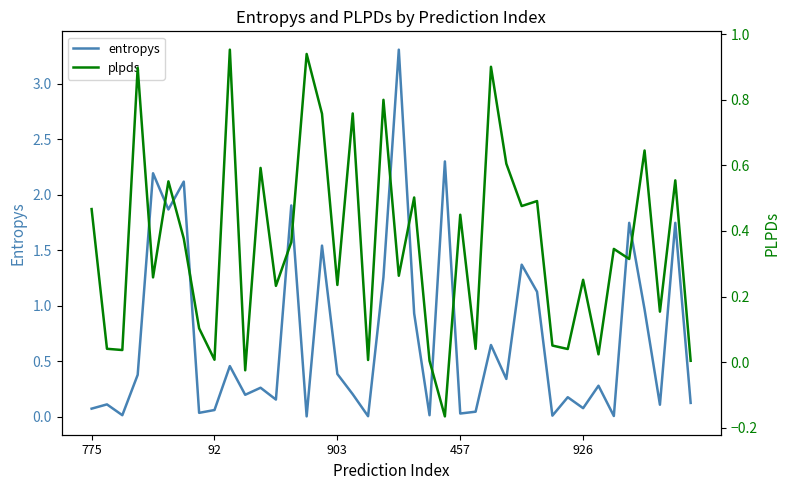

In entropys, how many points are higher than both neighbors (excluding endpoints)?

15